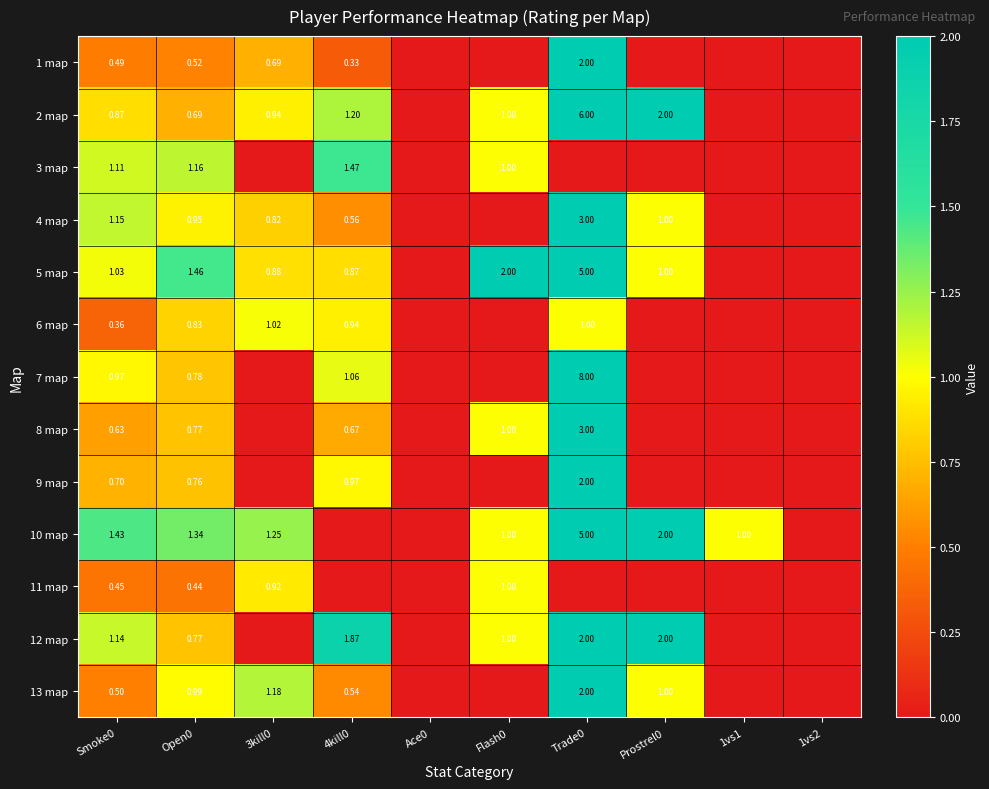

Which category has the lowest value in the 8 map series?

3kill0